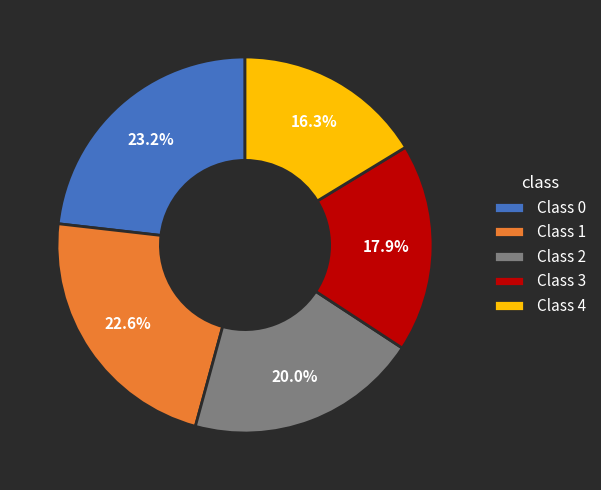

To the nearest percent, what is the difference between the largest and smallest slice percentages?

7%